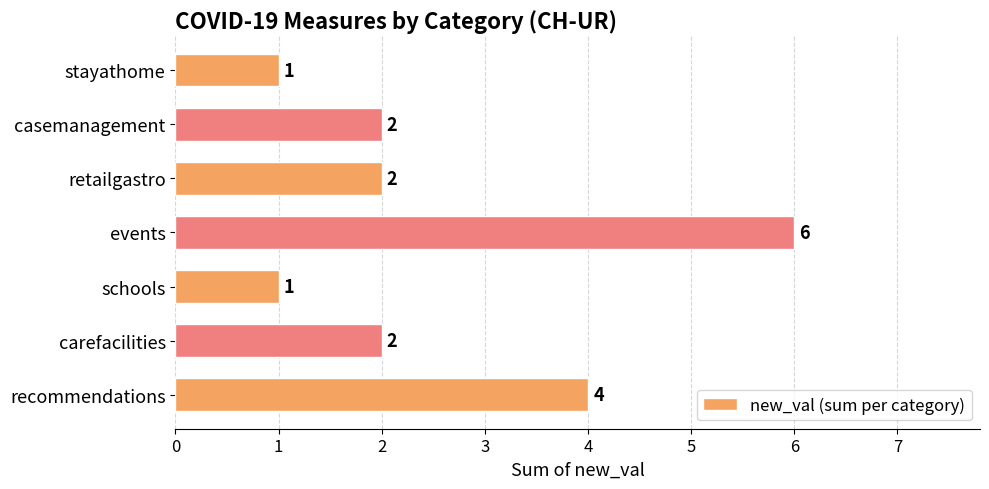

Are the bars horizontal?

Yes